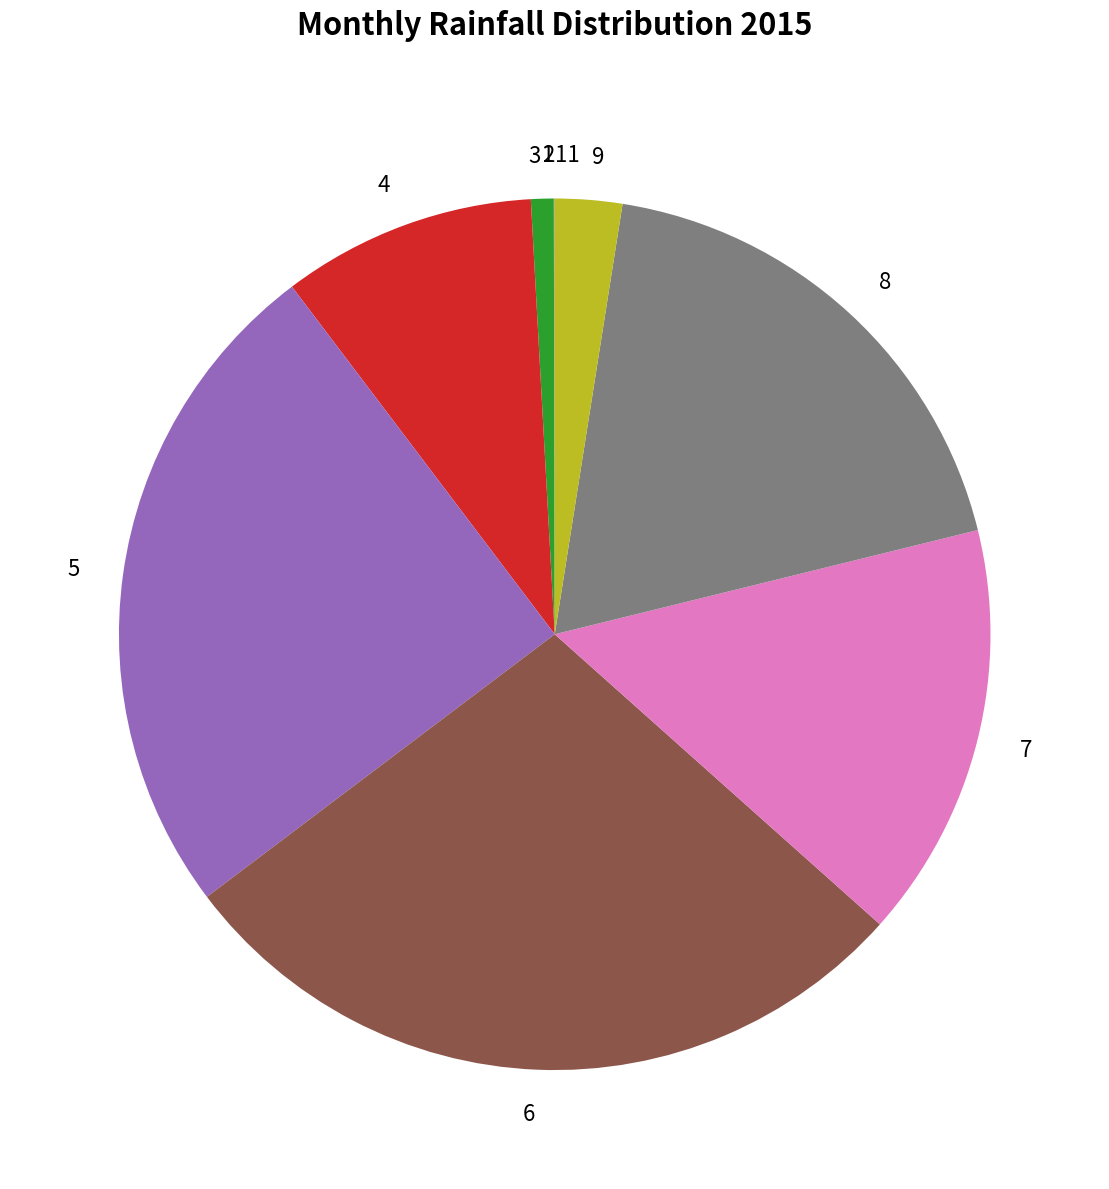

Which slice is the largest?

6